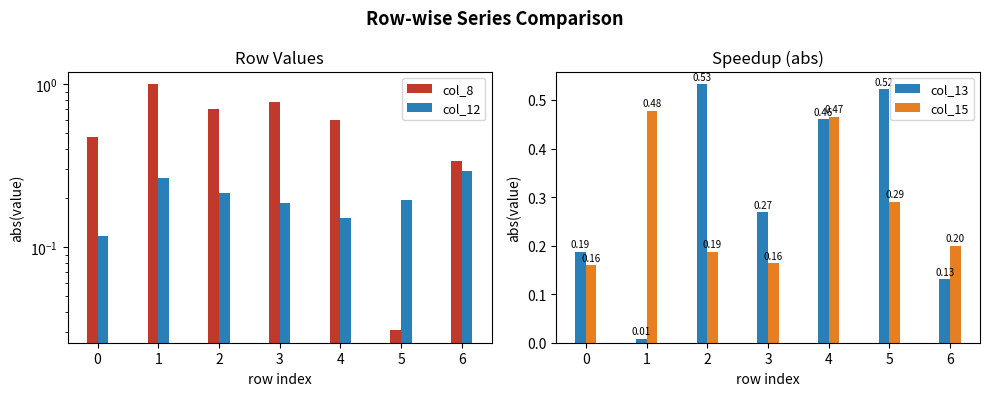

True or false: col_8 has a value of 0.6 at 4.

True